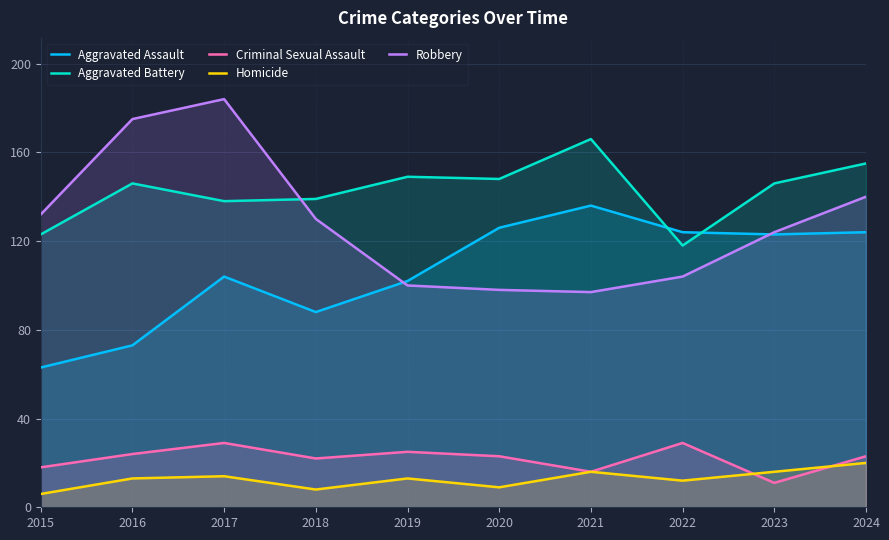

What is the value of the Robbery point at the 7th from the left?

97